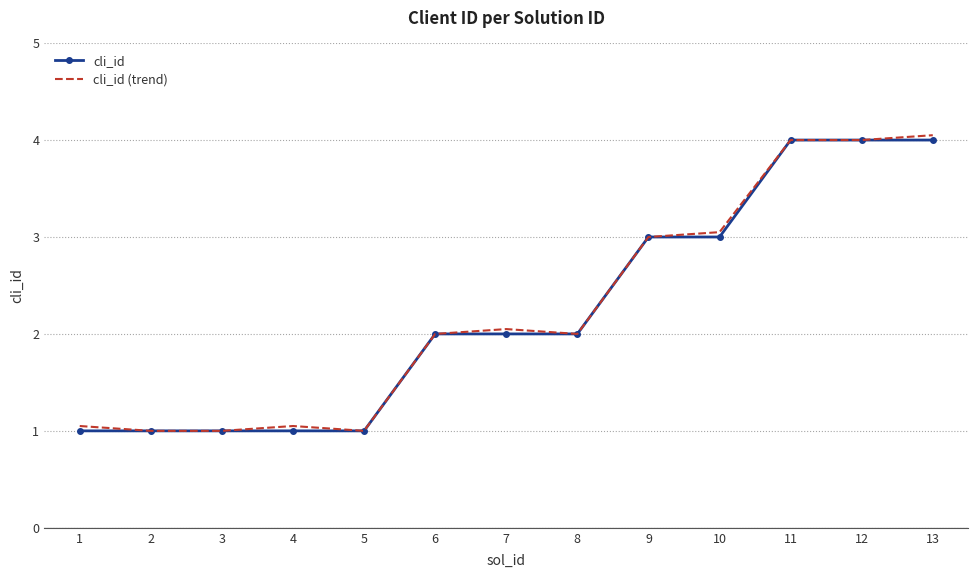

True or false: cli_id (trend) has a value of 2.2 at 11.

False